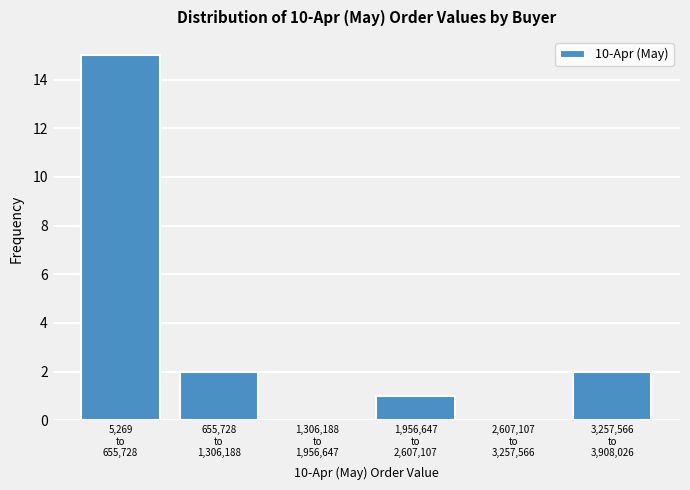

What is the sum of all values?

20